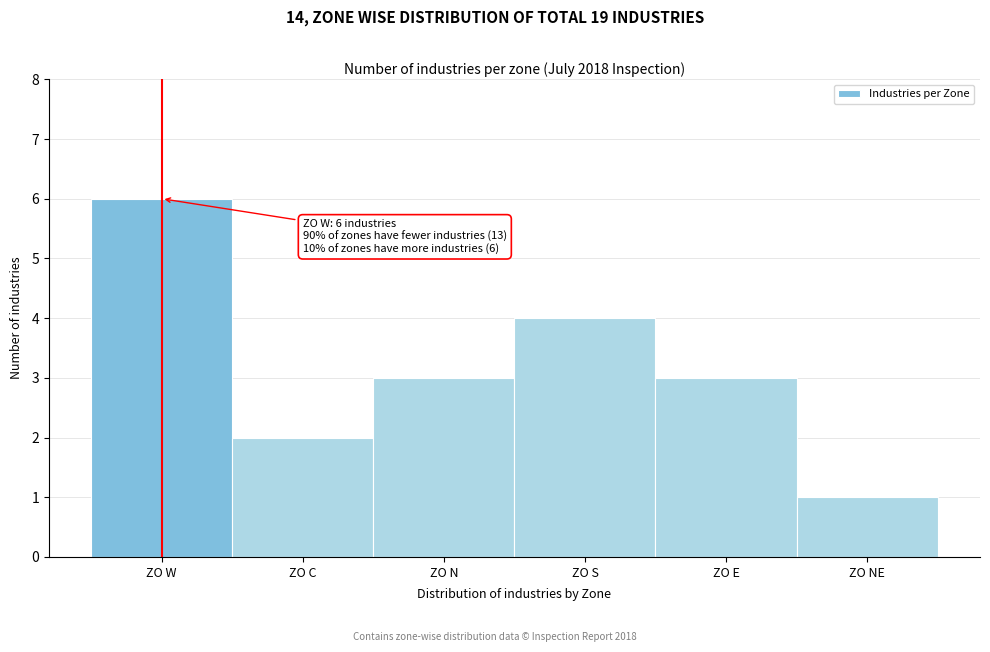

Reading left to right, transcribe all the data shown in this chart.

ZO W=6	ZO C=2	ZO N=3	ZO S=4	ZO E=3	ZO NE=1